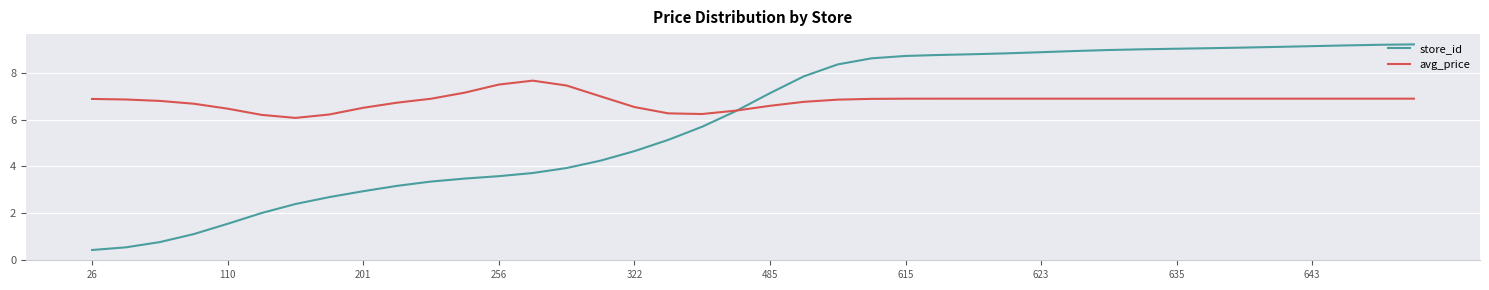

List the series in order of their overall mean, lowest first.

store_id, avg_price